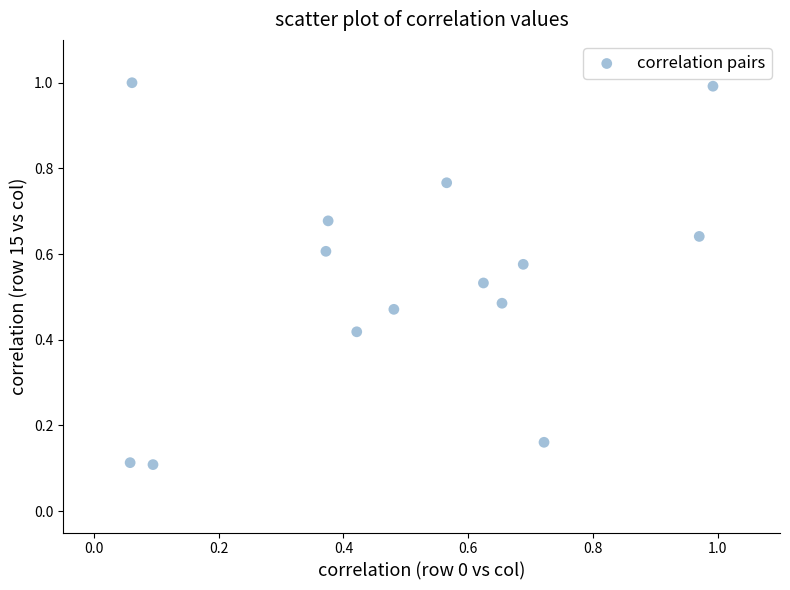

What is the range of X values (max minus min)?

0.9